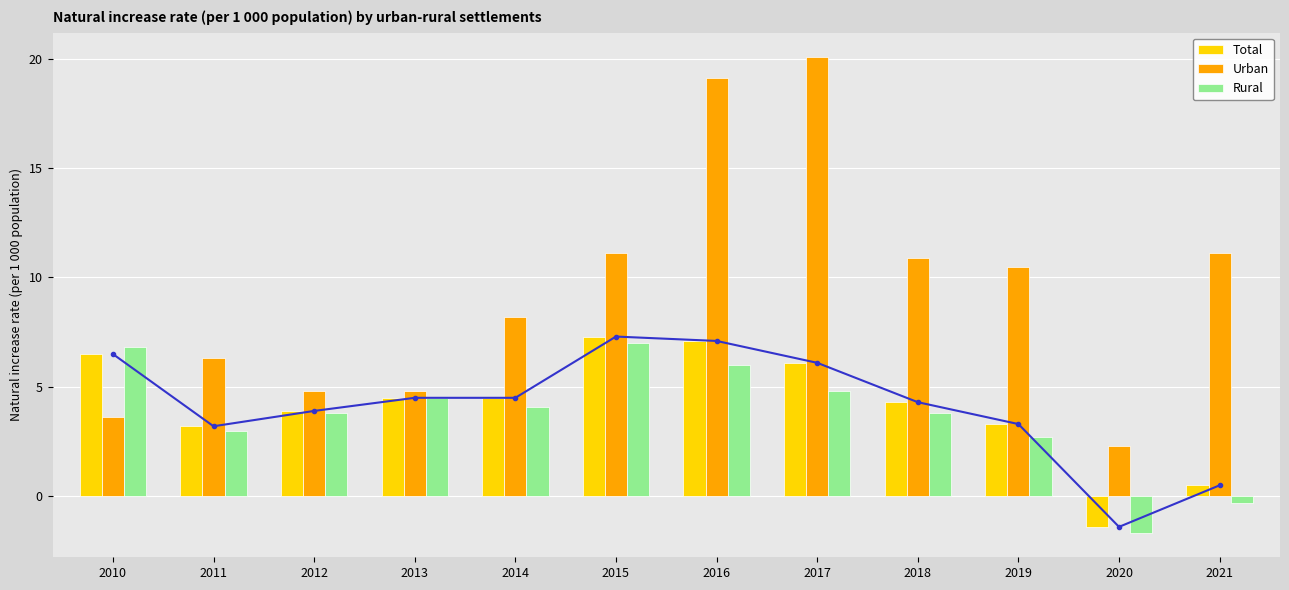

Is the value of Urban at 2014 greater than the value of Rural at 2012?

Yes